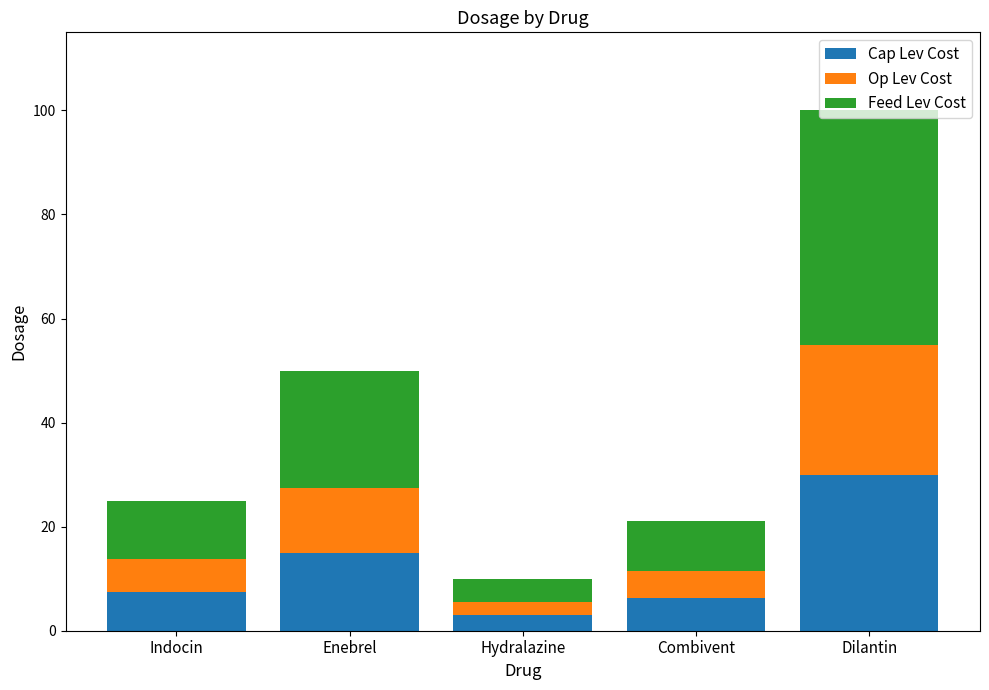

Which category has the lowest value in the Cap Lev Cost series?

Hydralazine